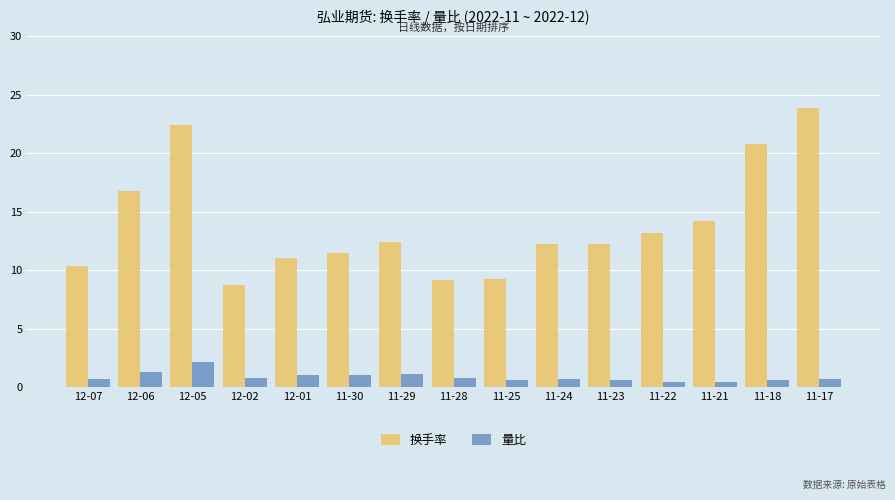

The value of 换手率 at 12-06 is 16.7. True or false?

True